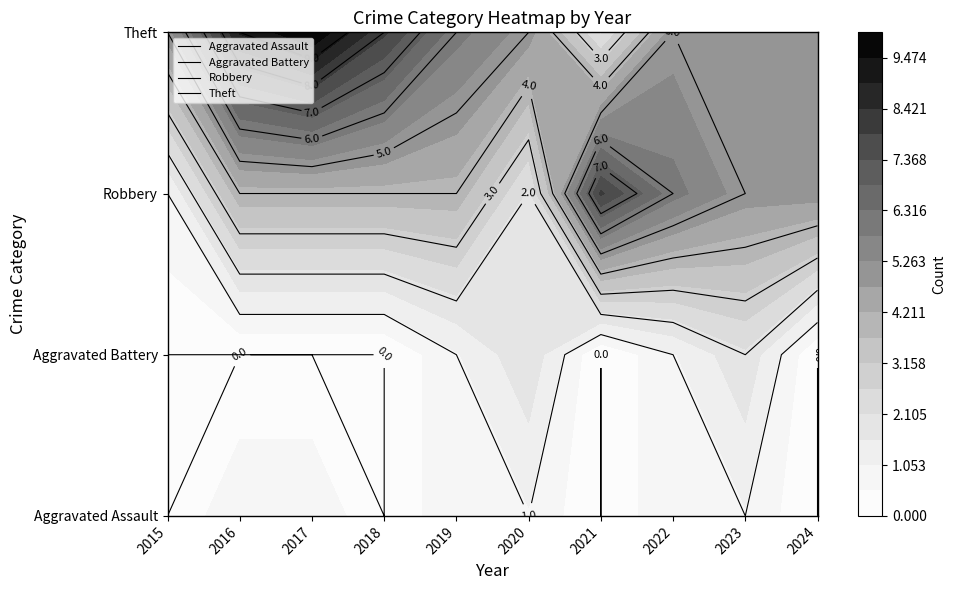

Reading left to right, list all the values displayed in this chart.

Aggravated Assault: 0	1	1	0	1	1	0	1	1	0
Aggravated Battery: 0	0	0	0	1	2	0	1	2	0
Robbery: 1	4	4	4	4	2	8	6	5	5
Theft: 5	9	10	8	6	5	2	5	5	5